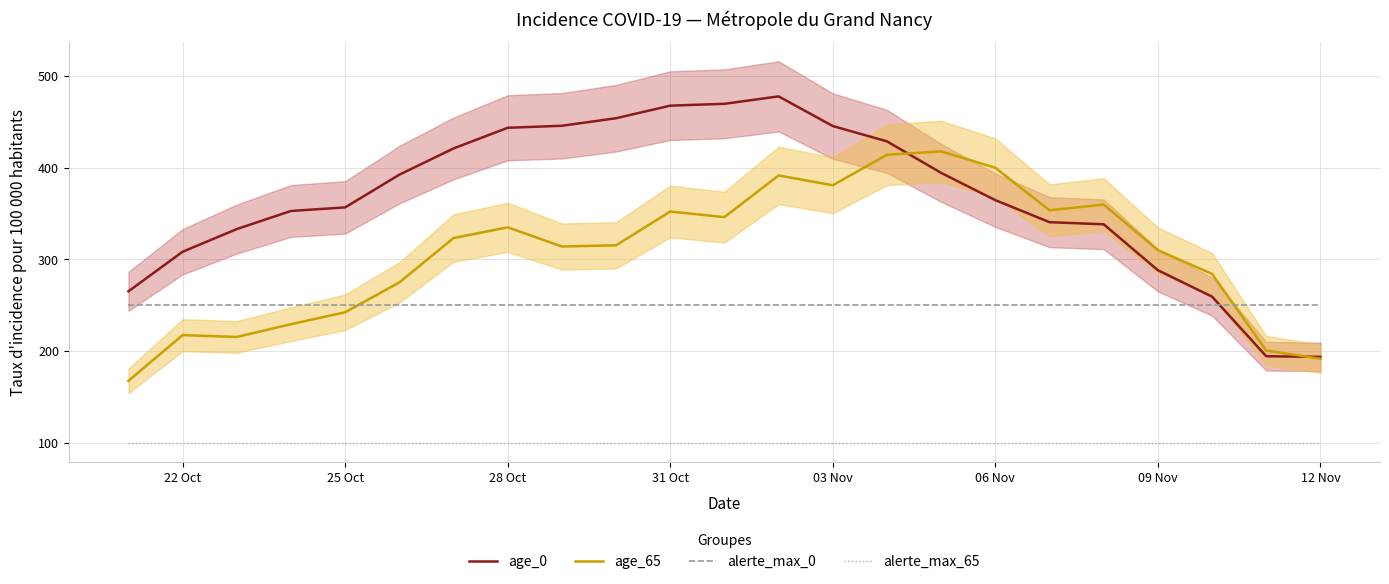

How many interior local peaks does the age_65 series have?

6